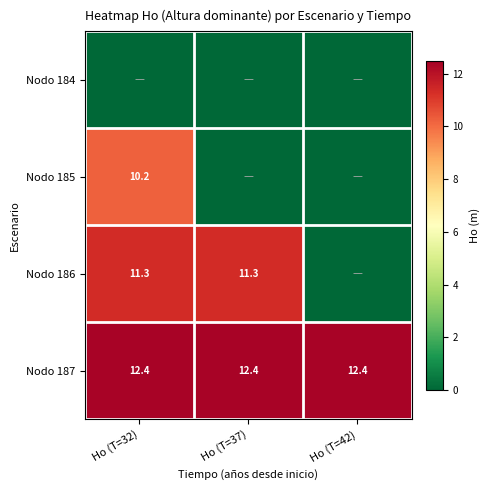

Which has a higher value, Ho (T=37) or Ho (T=32)?

Ho (T=37)